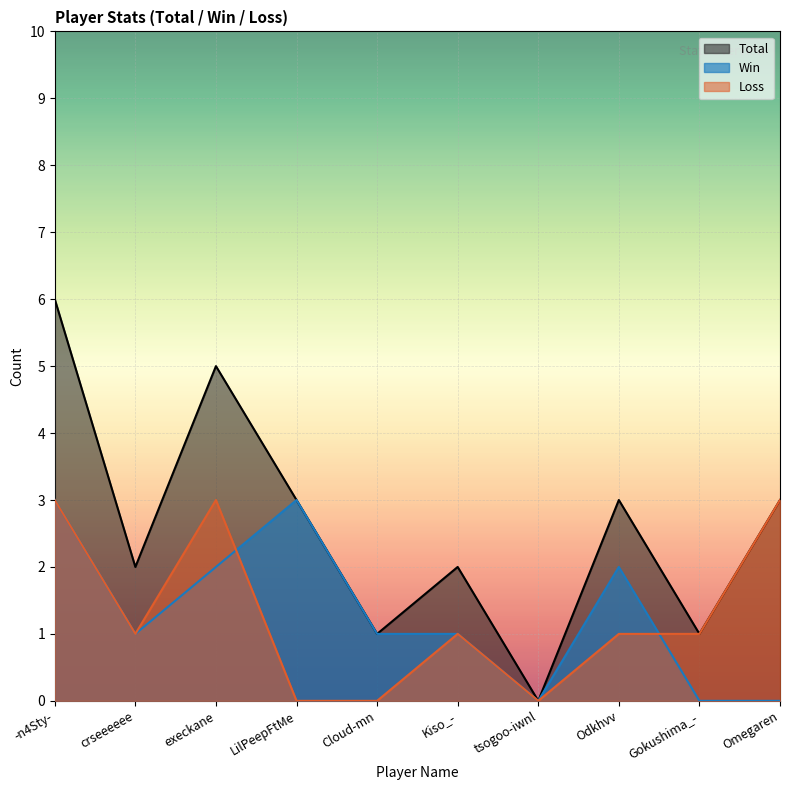

True or false: Win and Total intersect in this chart.

False